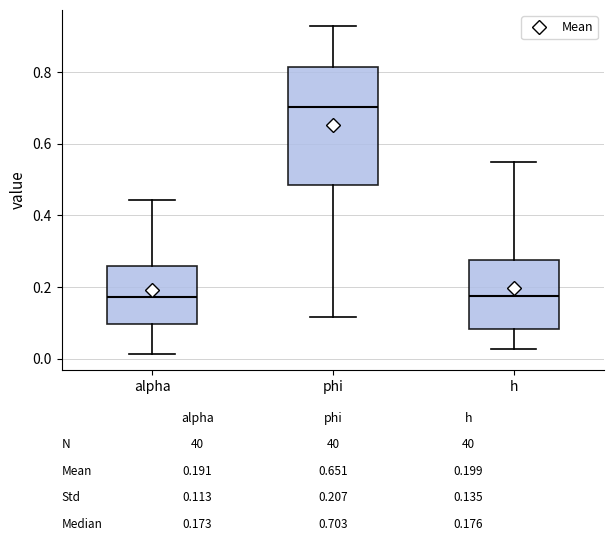

Where does the median line of the box for phi sit on the y-axis? The values are not printed on the chart, so give them approximately, as read against the axis.

0.70